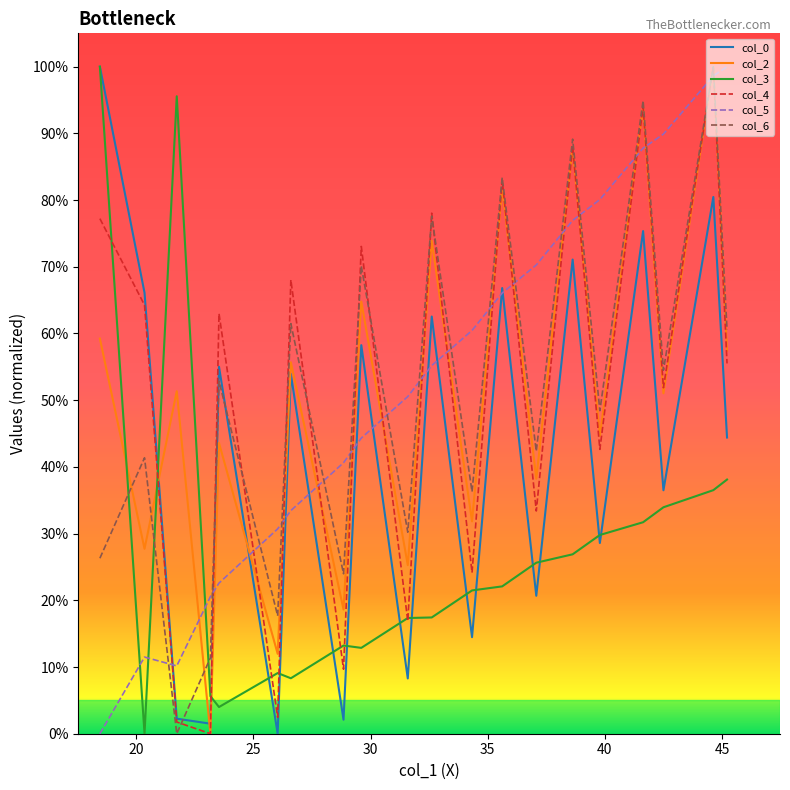

True or false: col_3 and col_0 intersect in this chart.

True